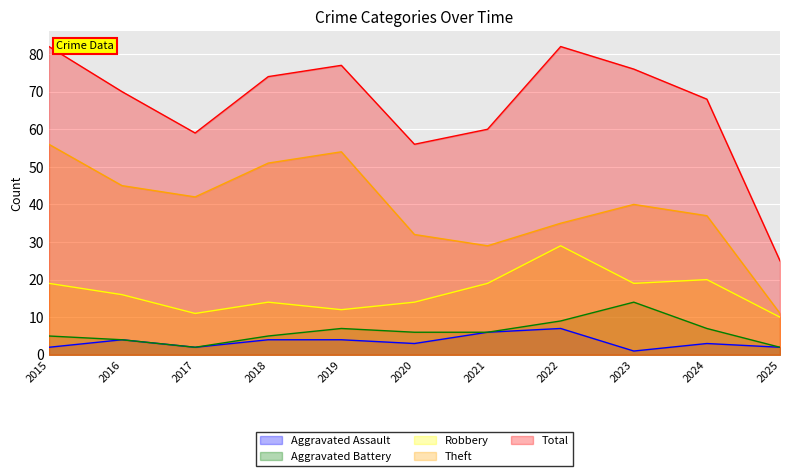

Does the chart display data point markers on the line(s)?

No